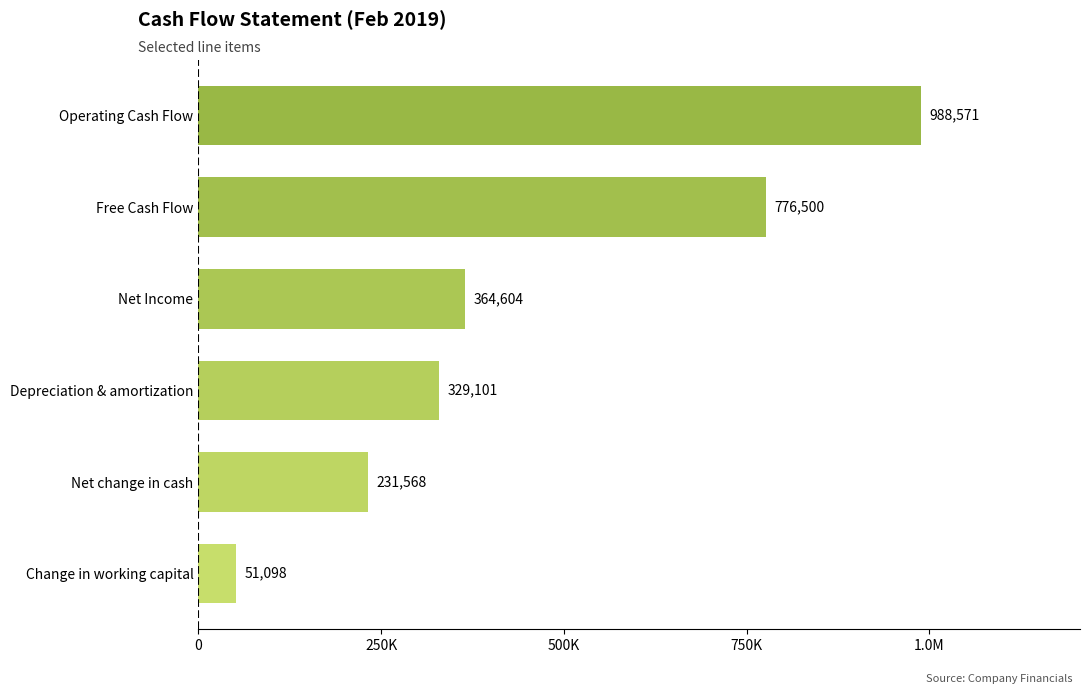

Does the chart contain any negative values?

No